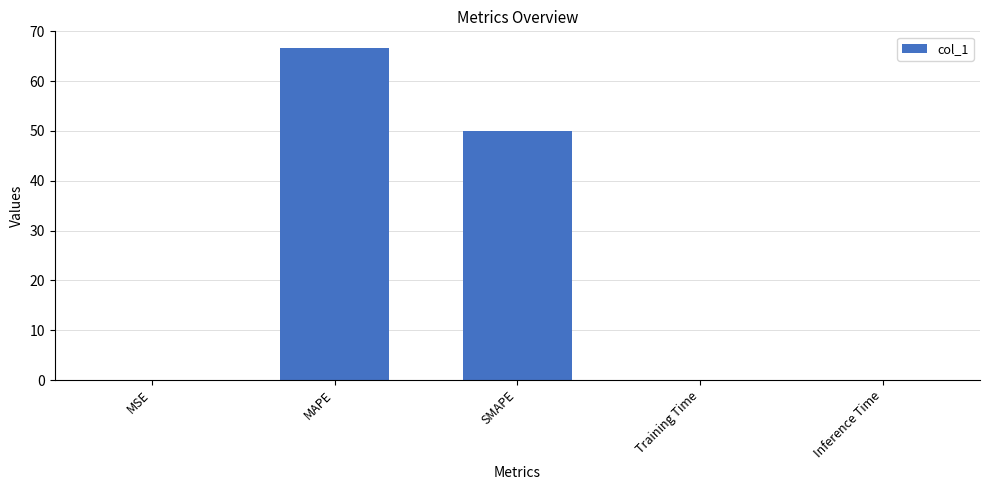

What is the greatest value displayed?

66.7